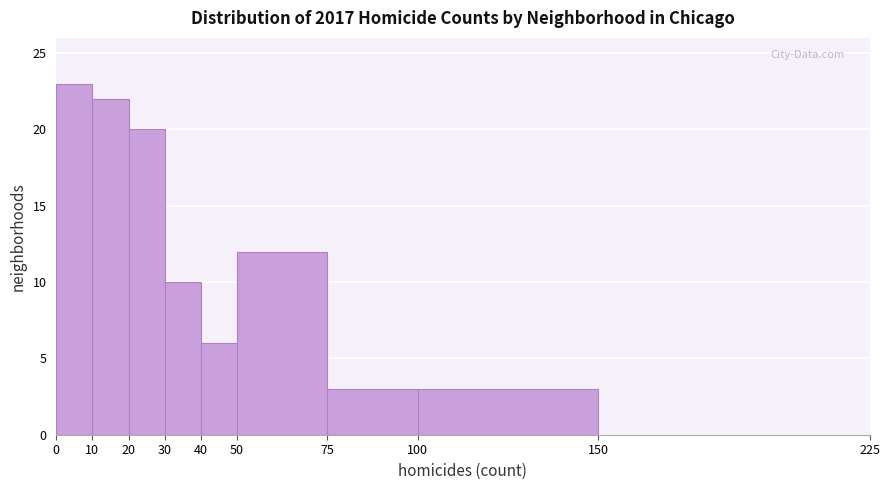

Reading left to right, transcribe this chart: for each bar, give the range it covers on the x-axis and its height. The values are not printed on the chart, so give them approximately, as read against the axis.

0 to 10: 23
10 to 20: 22
20 to 30: 20
30 to 40: 10
40 to 50: 6
50 to 75: 12
75 to 100: 3
100 to 150: 3
150 to 225: 0